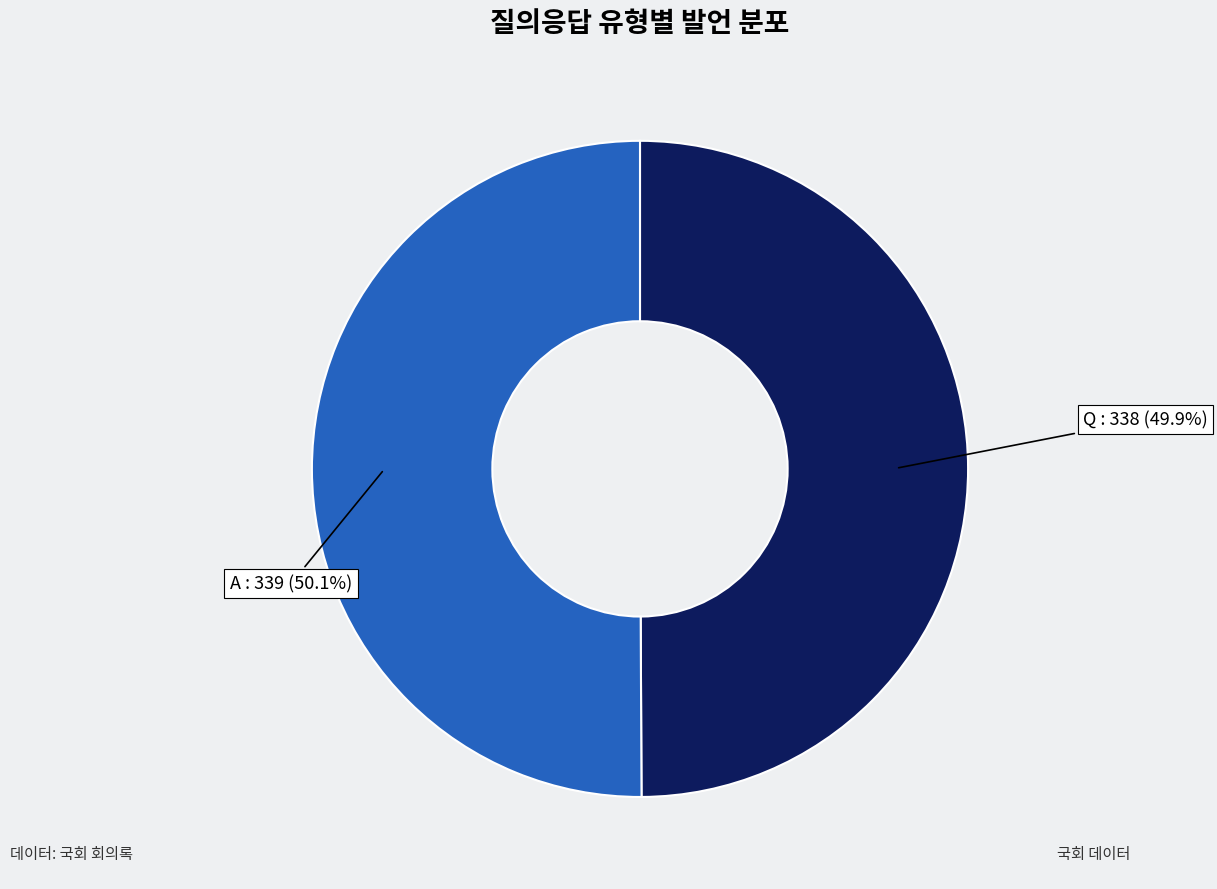

Is there any slice that represents more than half of the pie?

Yes